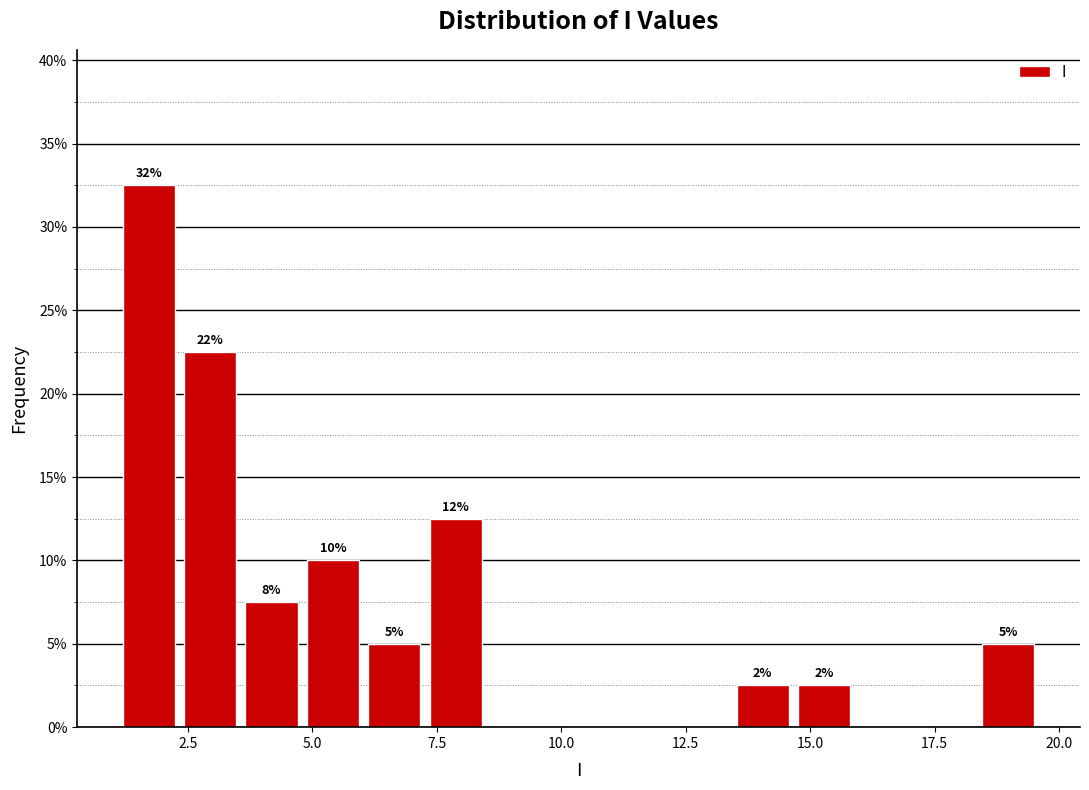

Read against the x-axis, roughly where is the centre of the tallest bar?

1.5